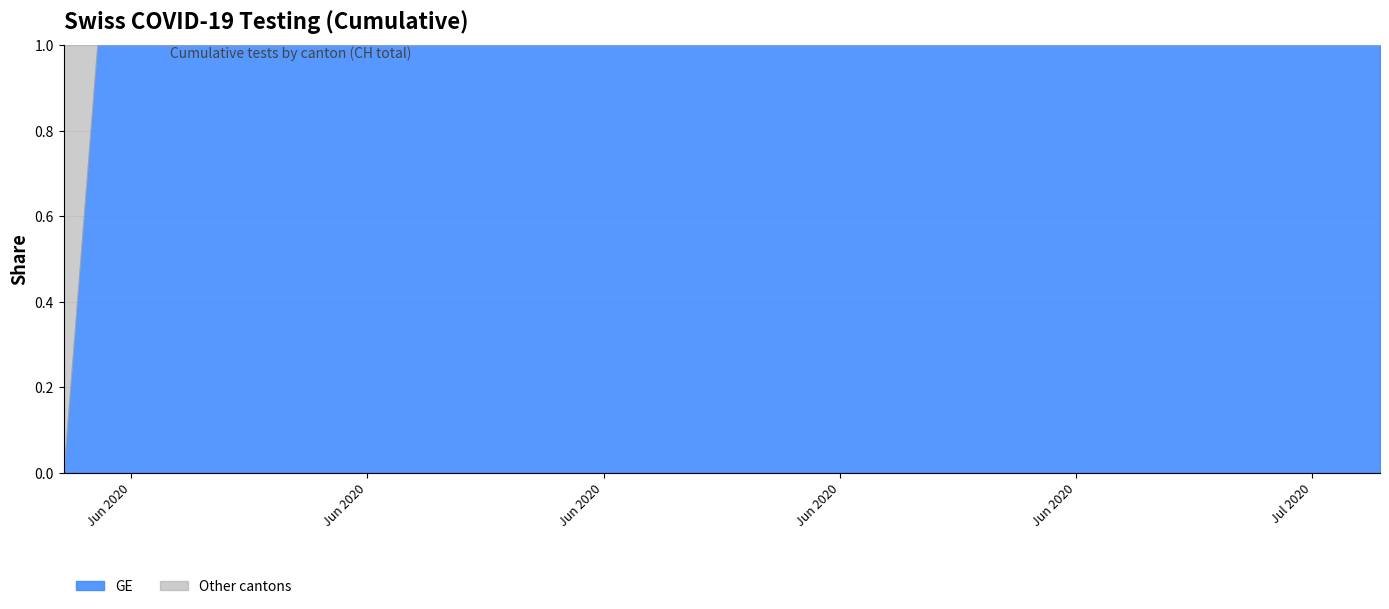

Which has a higher value, 2020-07-09 or 2020-06-08?

2020-07-09